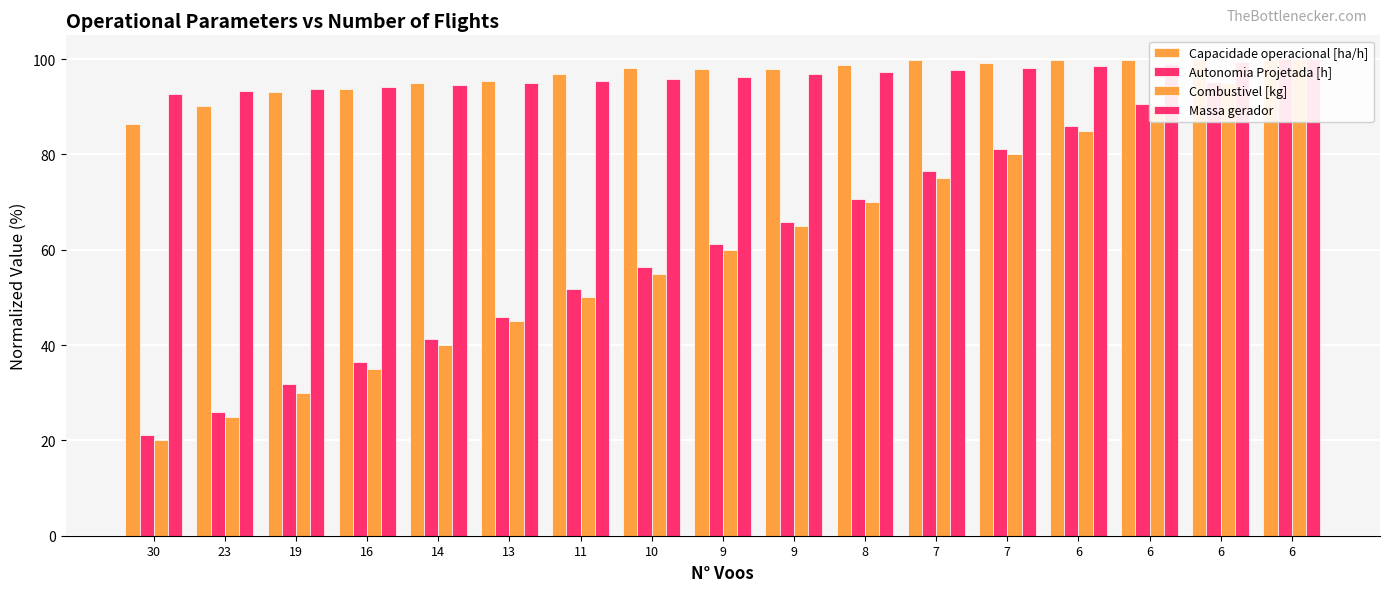

What is the average value of the Massa gerador series?

96.4